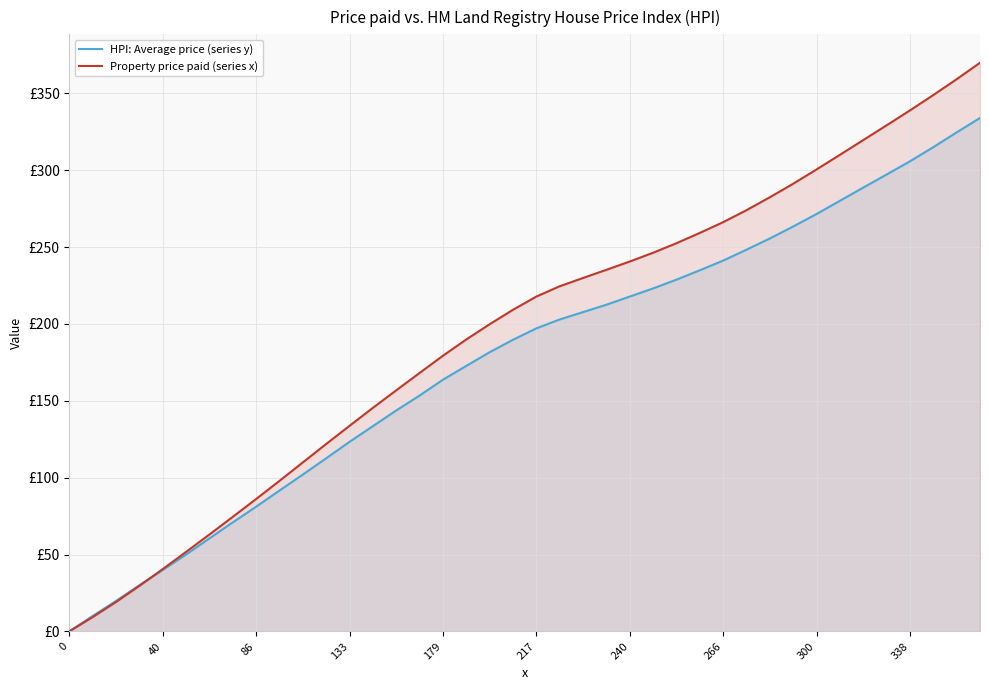

Which series has the largest range (max minus min)?

Property price paid (series x)